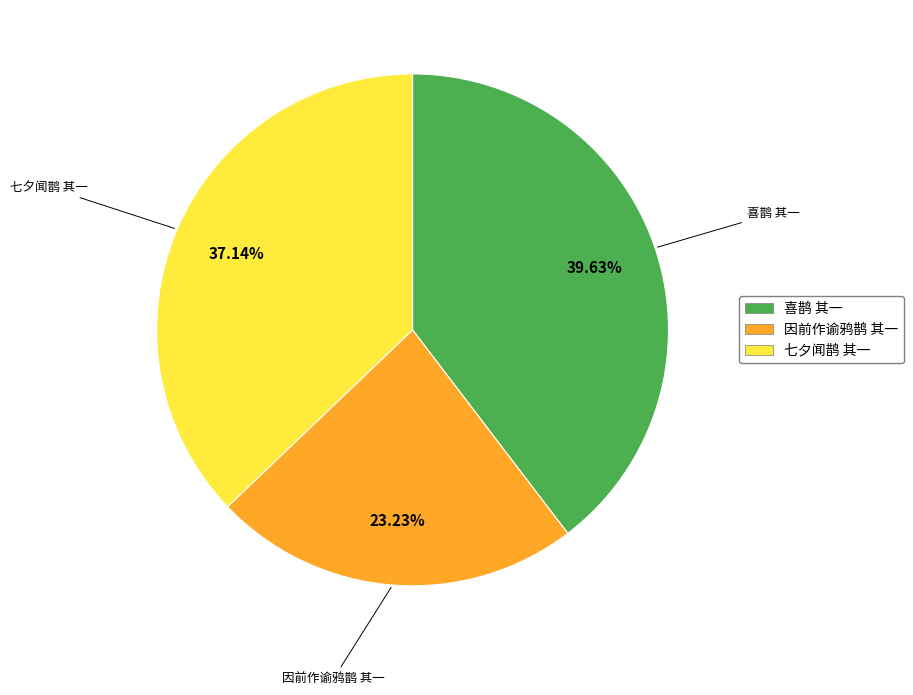

To the nearest percent, what is the average slice percentage?

33%